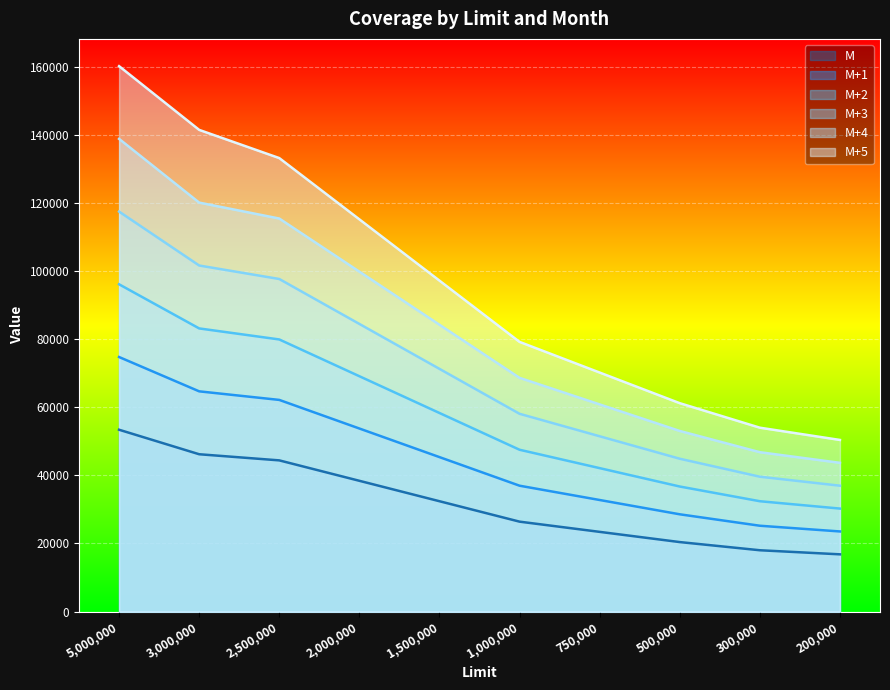

What is the difference between the highest and lowest values at 750,000?

46800